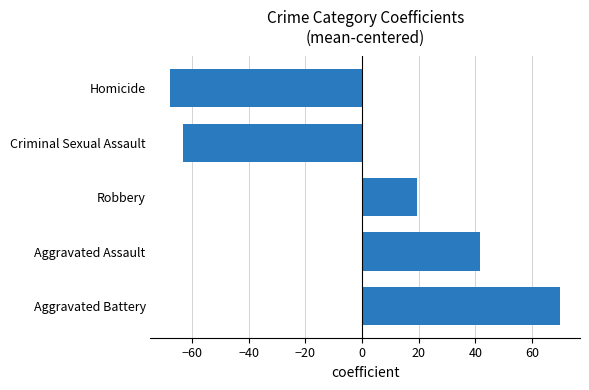

What is the difference between the maximum and minimum values?

137.7